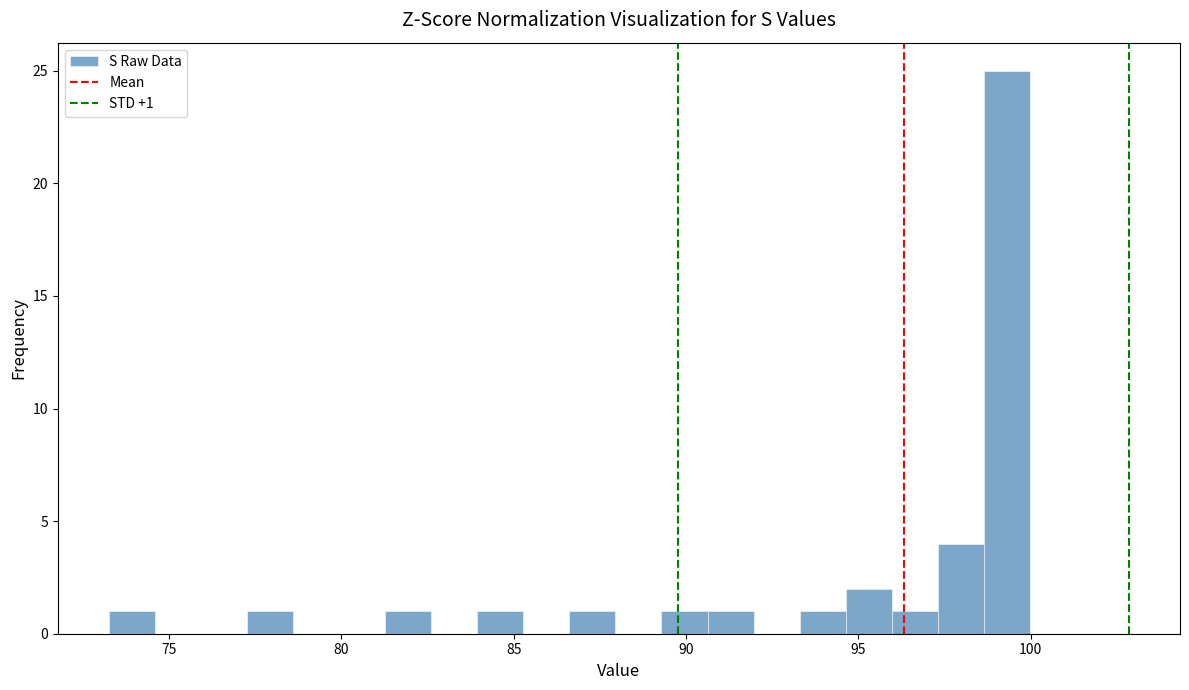

Read against the x-axis, roughly where is the centre of the tallest bar?

99.5